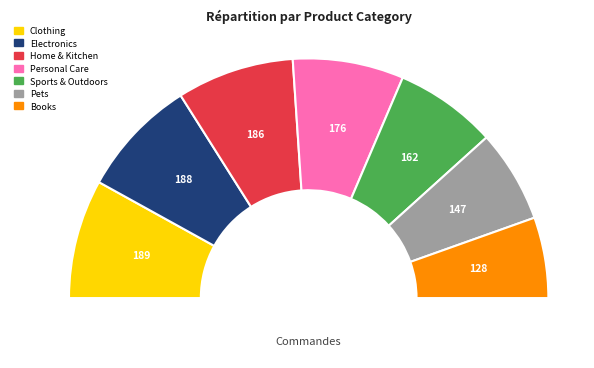

Is there any slice that represents more than half of the pie?

No